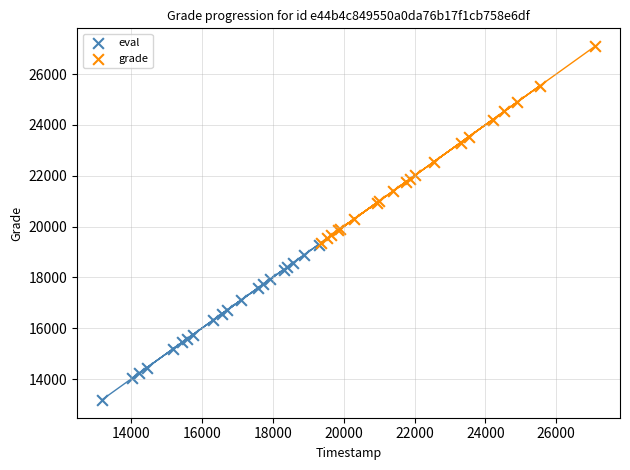

What are all the series names shown in the legend?

eval, grade